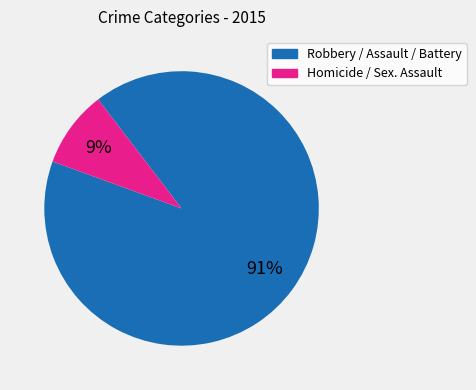

To the nearest percent, what is the average slice percentage?

50%